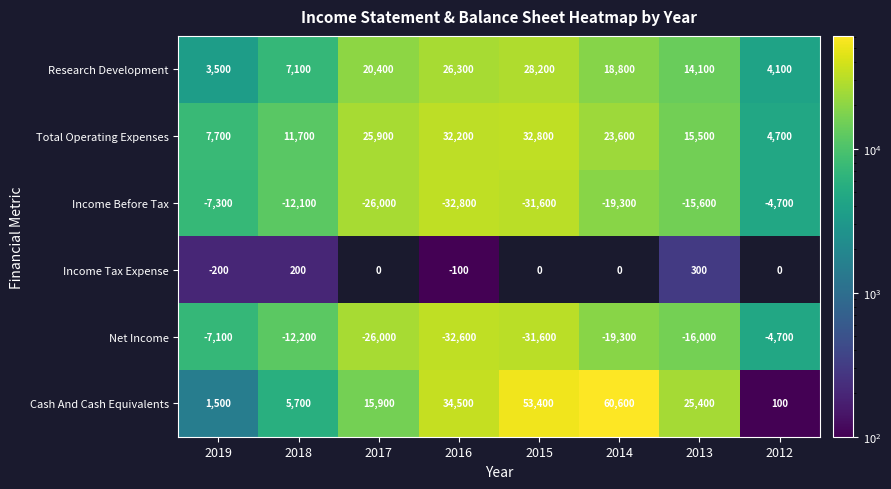

What is the difference between the highest and lowest values at 2019?

15000